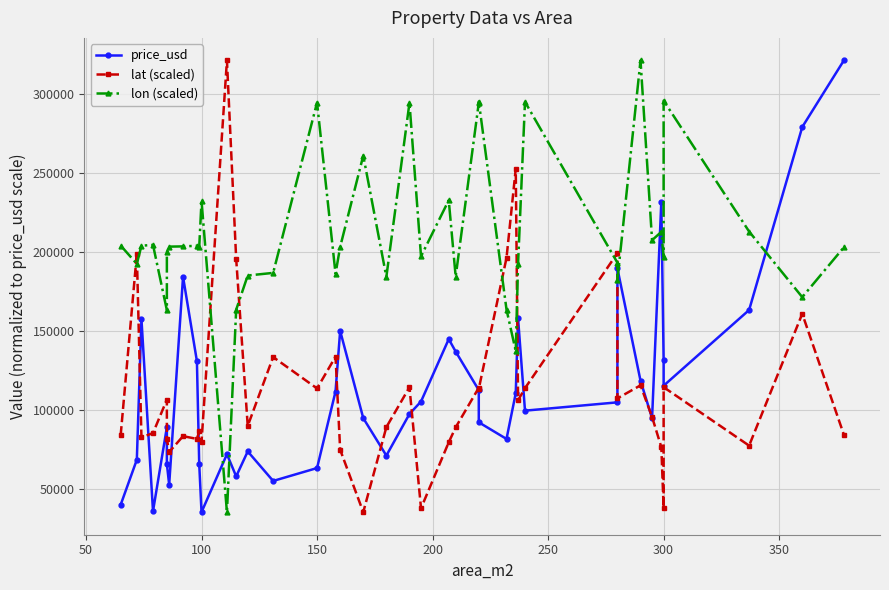

What is the approximate value of lat (scaled) at 300?

114332.3